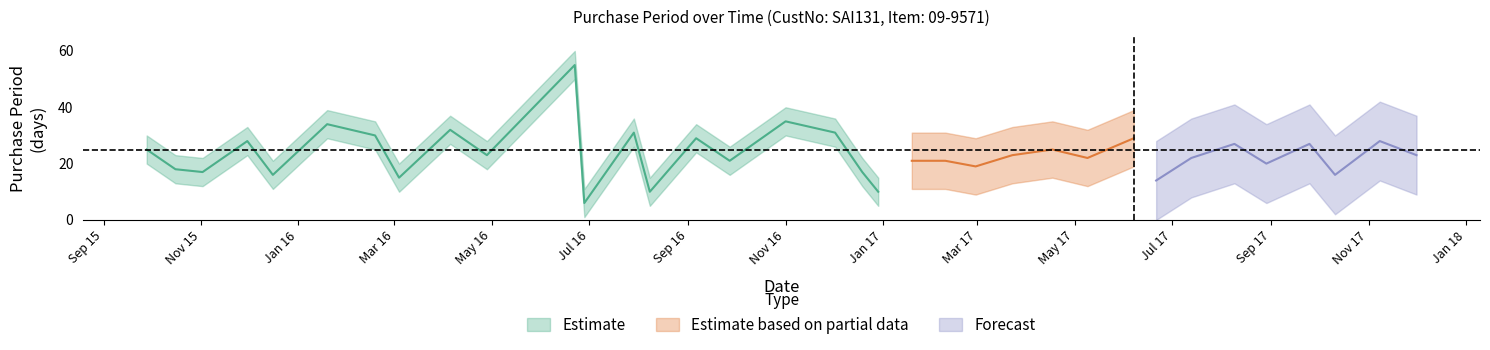

What is the label of the 3rd point from the right?

2017-10-11